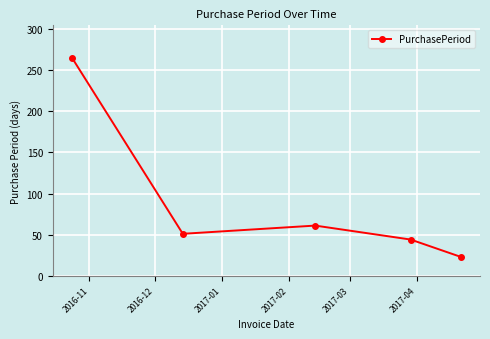

Count the number of data series in this chart.

1